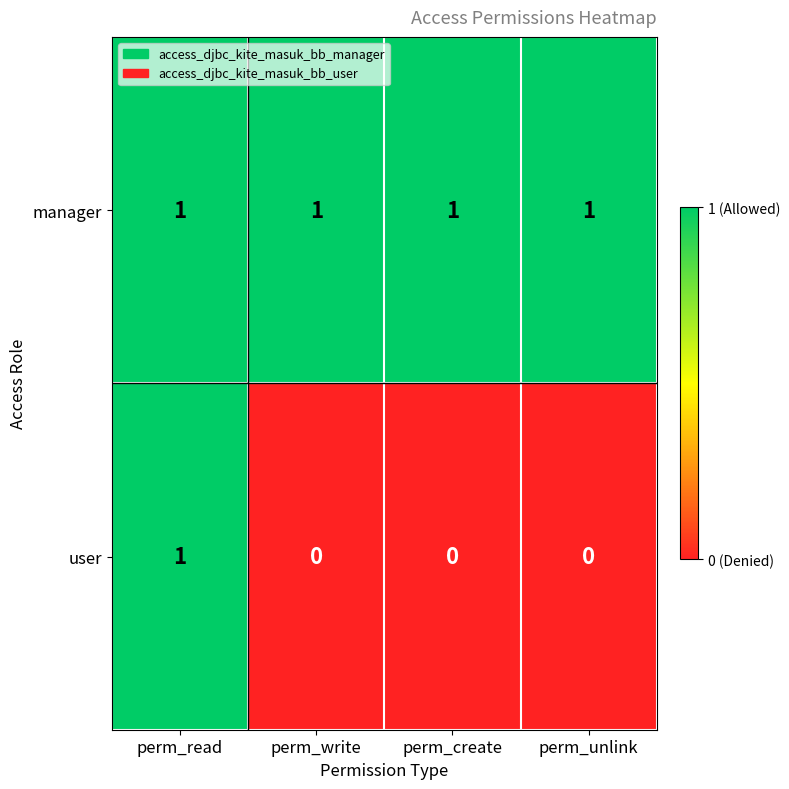

What is the sum of all manager values?

4